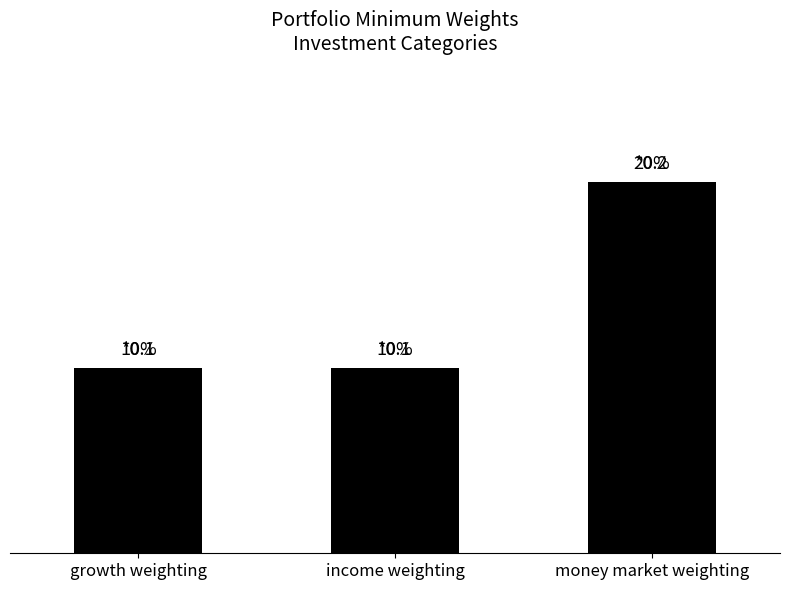

Which category has the highest value across all series?

money market weighting